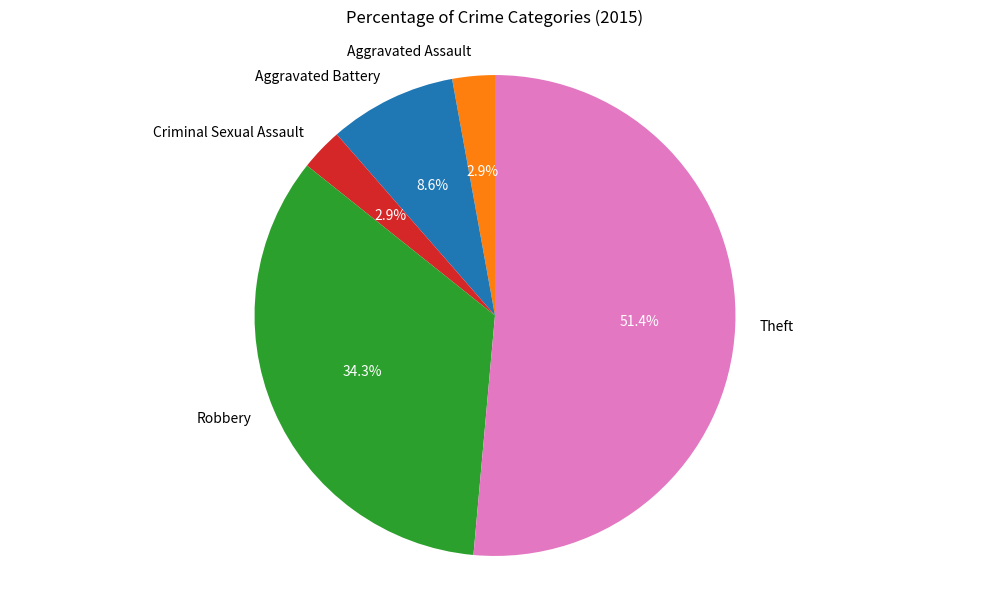

Is it true that Criminal Sexual Assault is 3% of the pie?

True